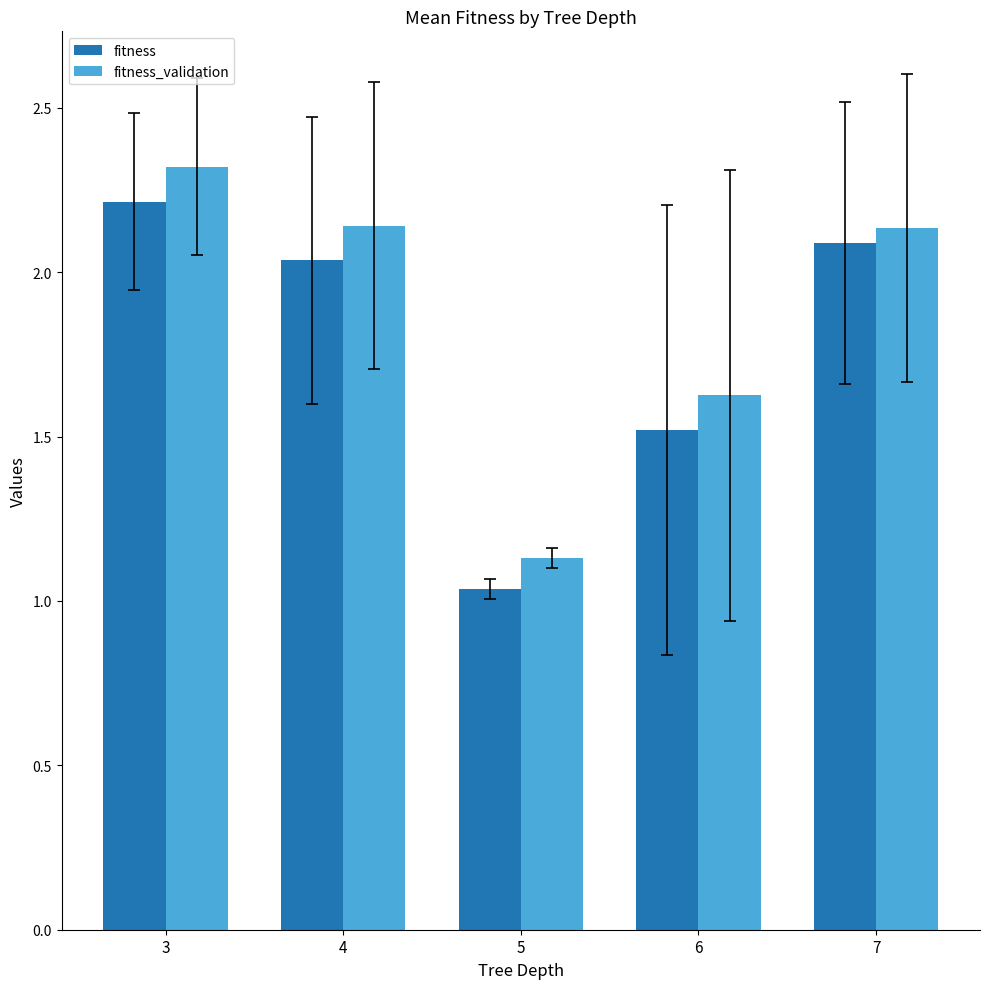

Which series has the widest spread of values?

fitness_validation